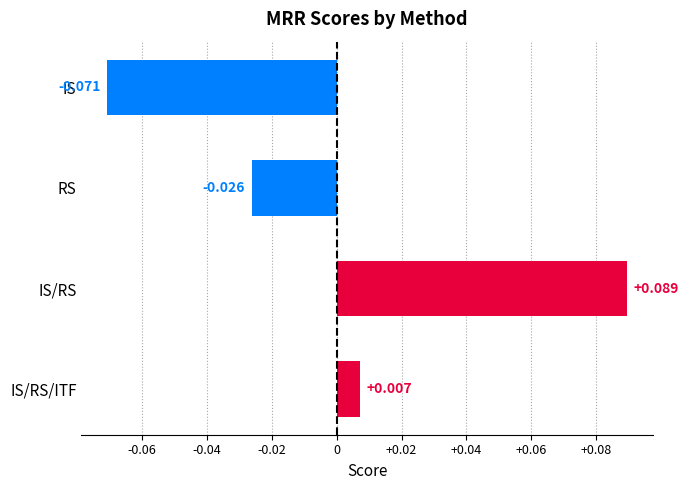

What is the label of the 1st bar from the bottom?

IS/RS/ITF